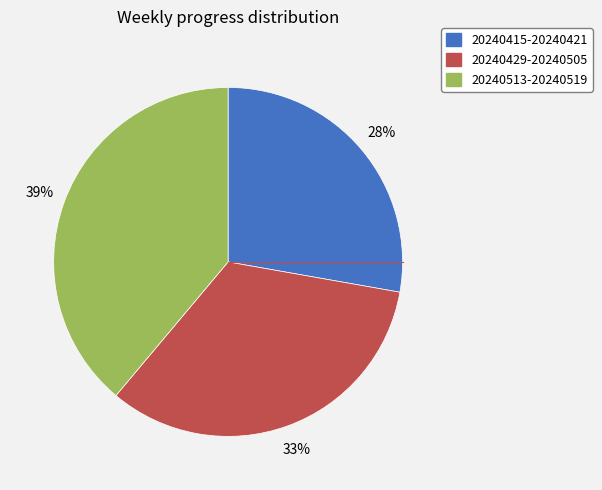

How many segments does this pie chart have?

3